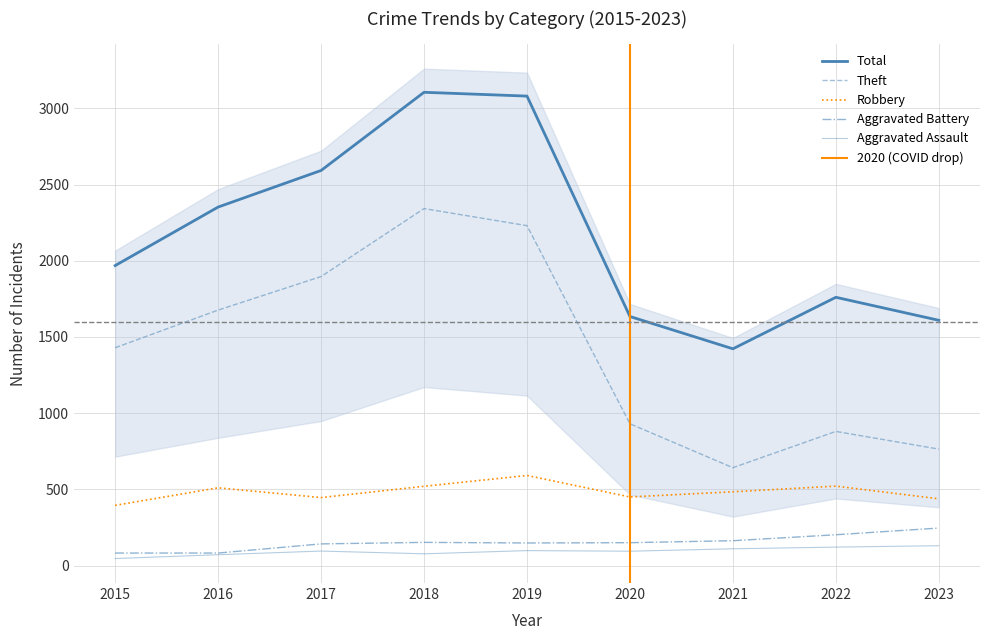

Which category has the lowest value in the Total series?

2021